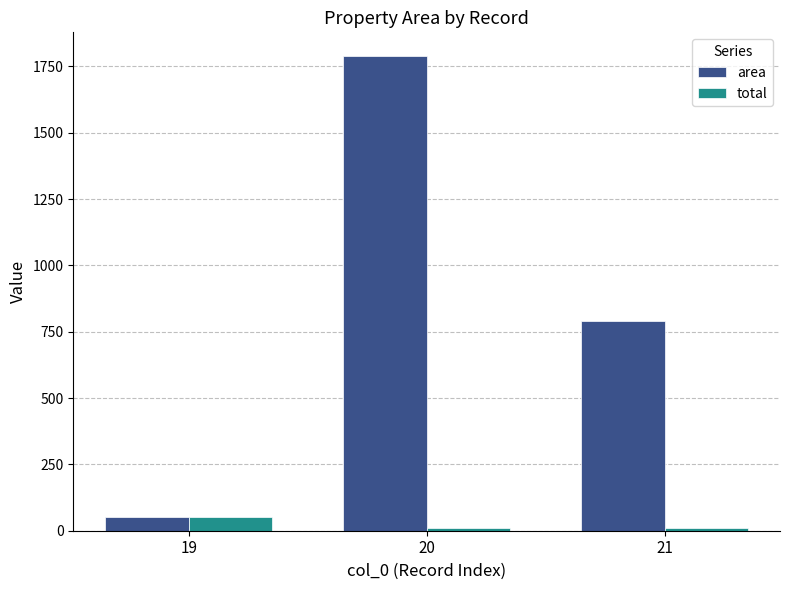

Between 19 and 20, which series saw the biggest shift?

area